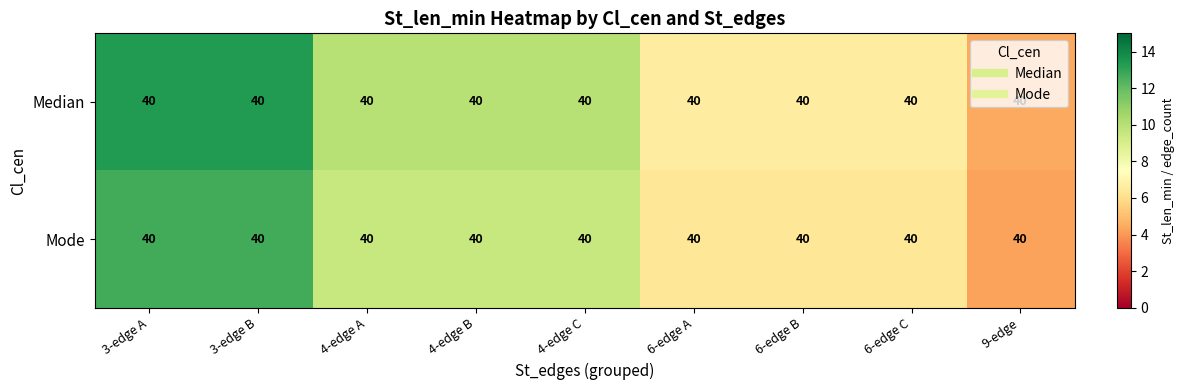

Which has a higher value, 6-edge C or 3-edge A?

3-edge A